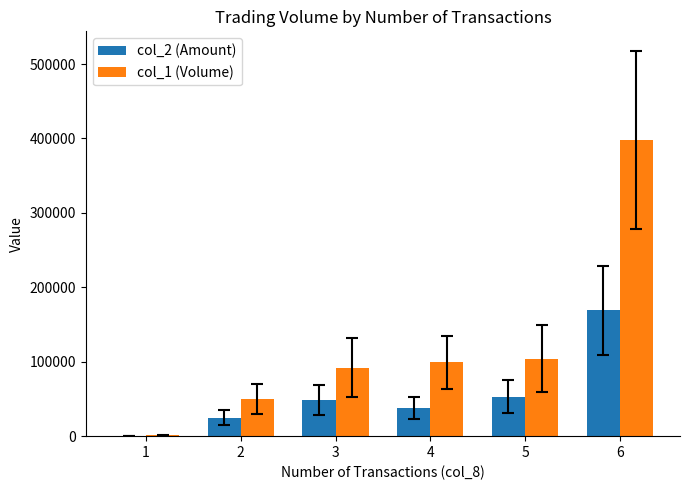

Which series changed the most between 1 and 4?

col_1 (Volume)